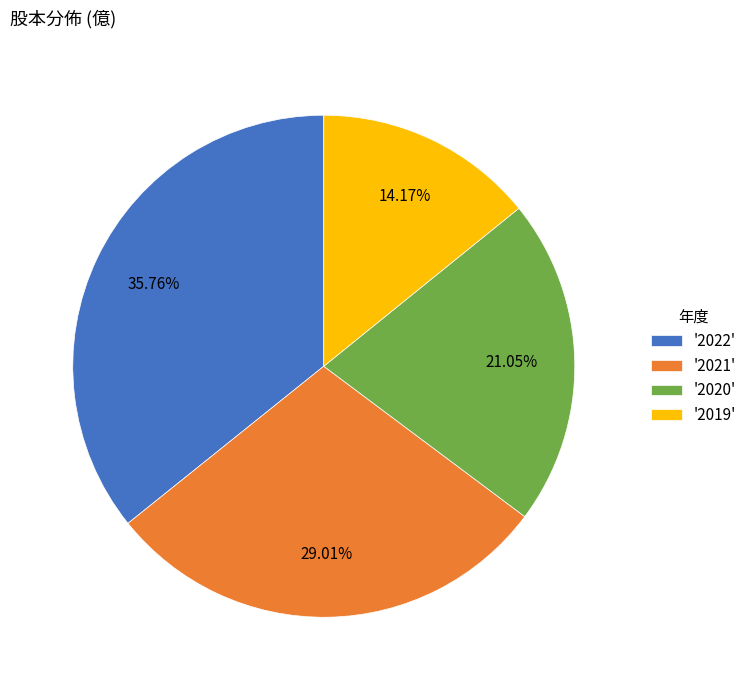

Which has a higher value, '2021' or '2022'?

'2022'